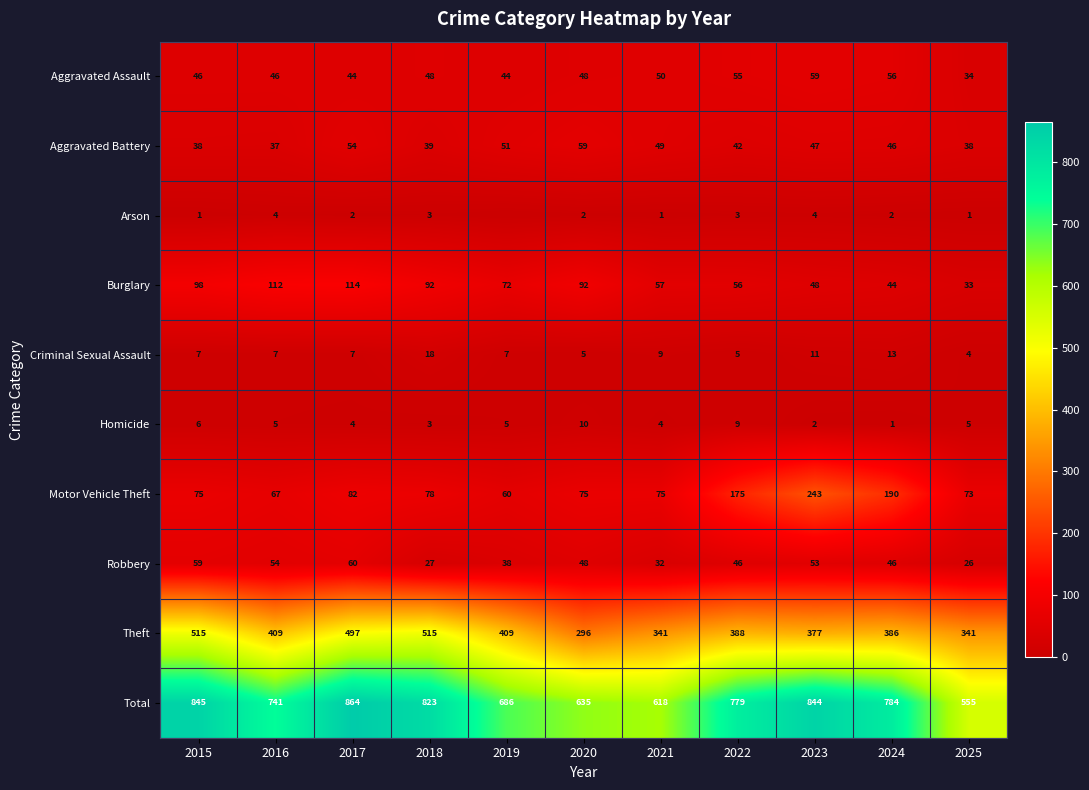

At which label does Robbery first exceed 46?

2015